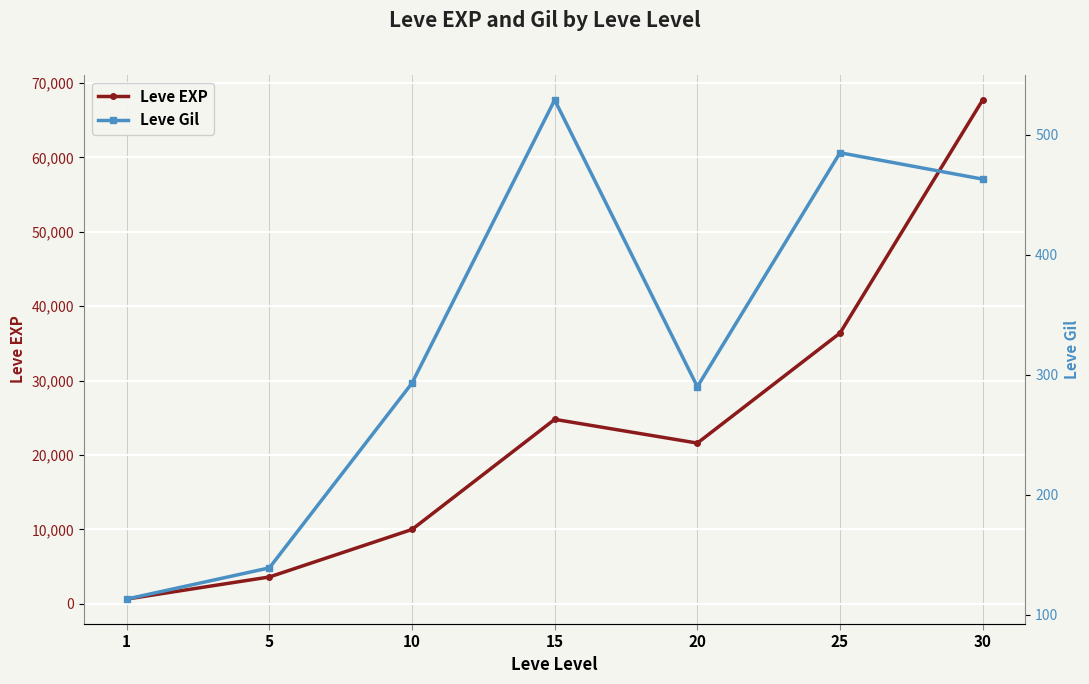

True or false: Leve Gil and Leve EXP cross at least once.

False